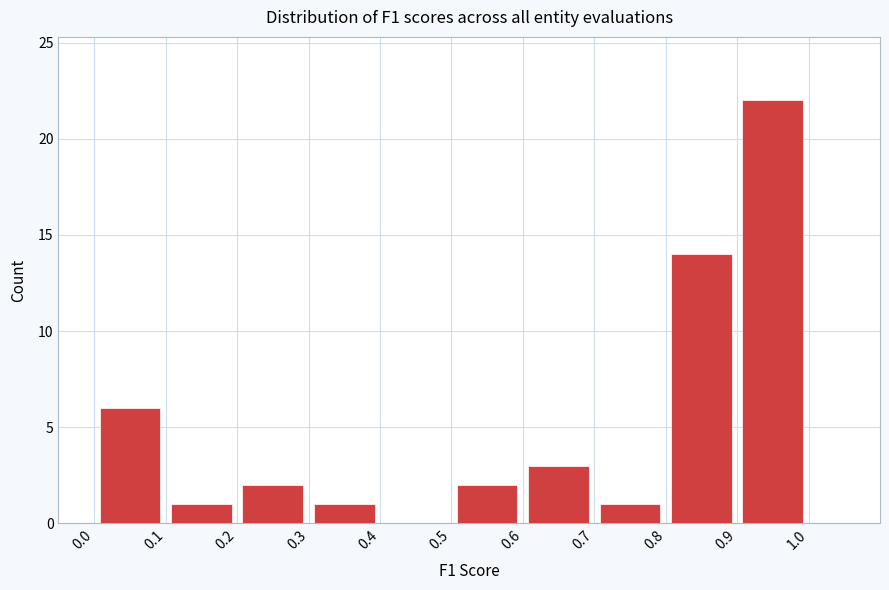

Reading left to right, list every bar in this chart as the range it spans on the x-axis followed by its height. The values are not printed on the chart, so give them approximately, as read against the axis.

0.0 to 0.1: 6
0.1 to 0.2: 1
0.2 to 0.3: 2
0.3 to 0.4: 1
0.4 to 0.5: 0
0.5 to 0.6: 2
0.6 to 0.7: 3
0.7 to 0.8: 1
0.8 to 0.9: 14
0.9 to 1.0: 22